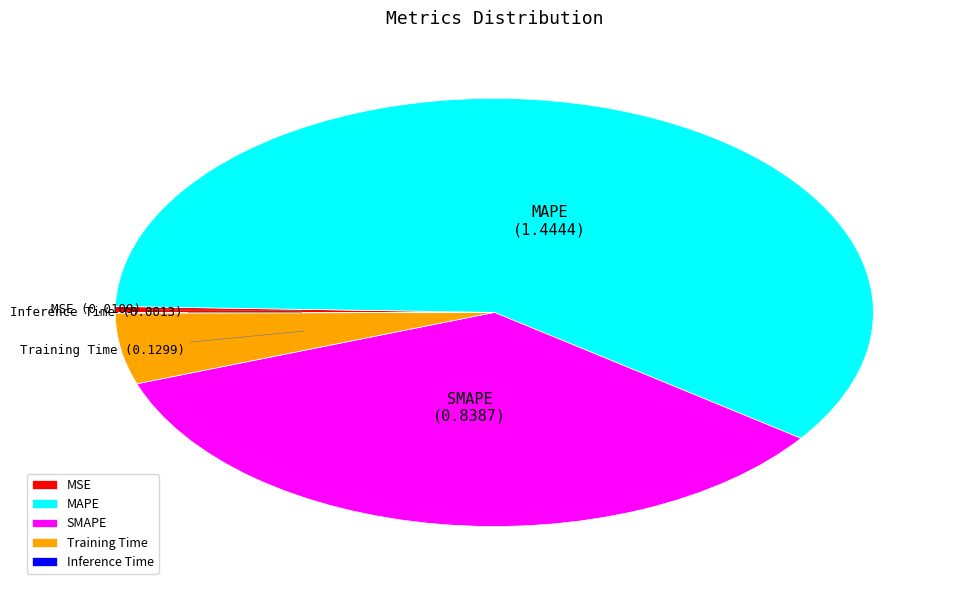

Is the sum of MAPE and MSE greater than half?

Yes